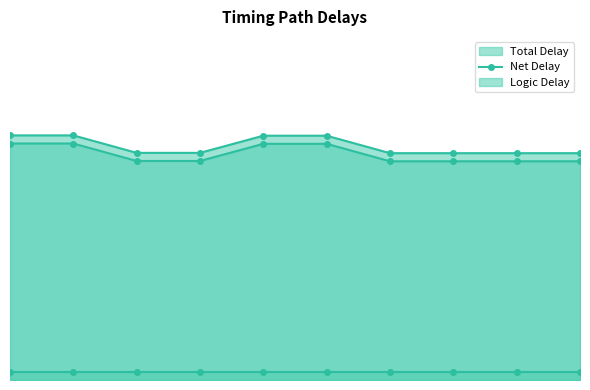

True or false: Total Delay has more than 0 points higher than both neighbors.

False